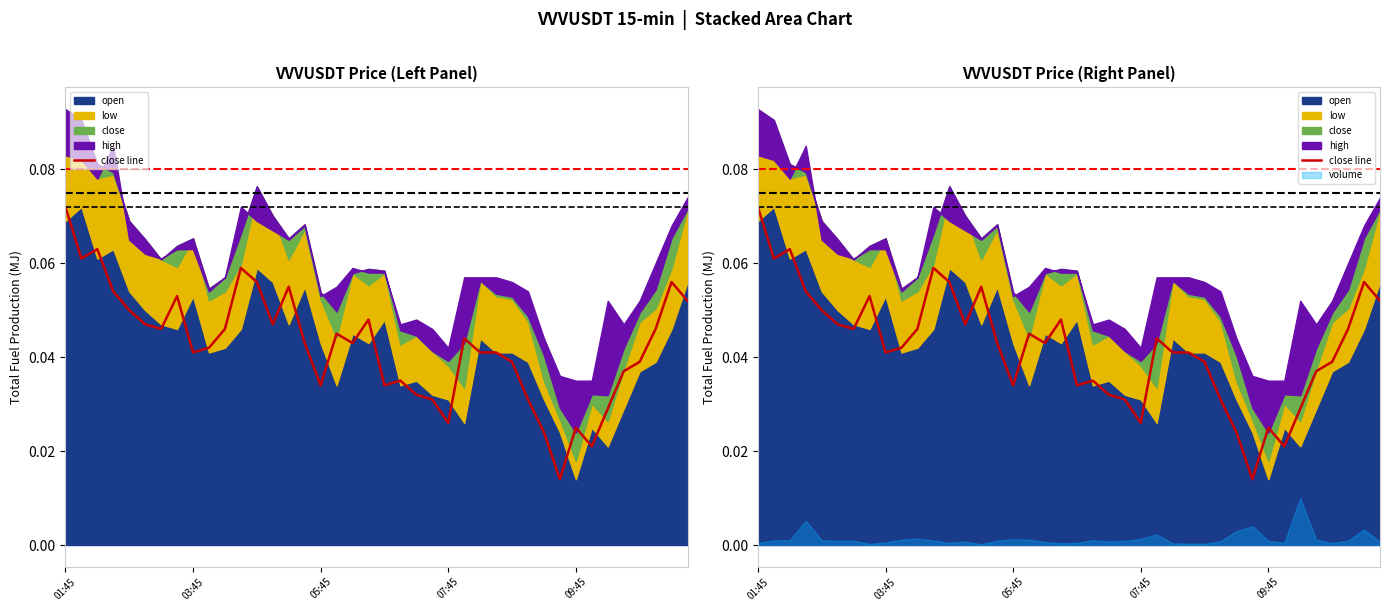

How many points are higher than both their immediate neighbors (excluding endpoints)?

10